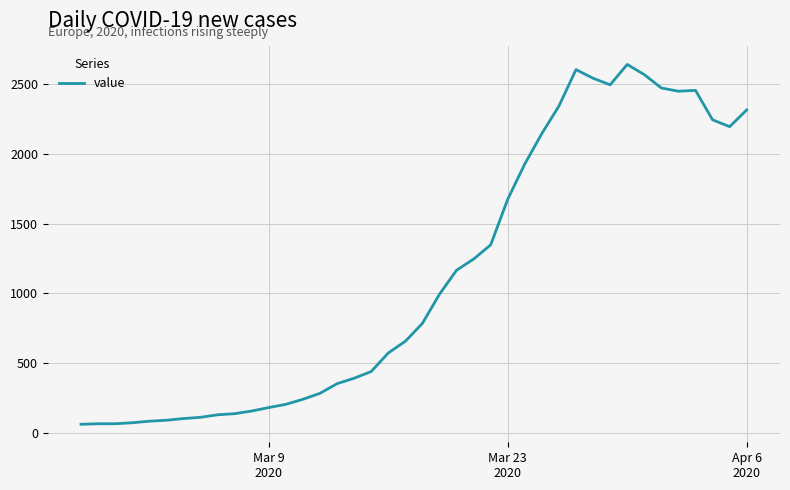

What is the difference between the maximum and minimum values?

2579